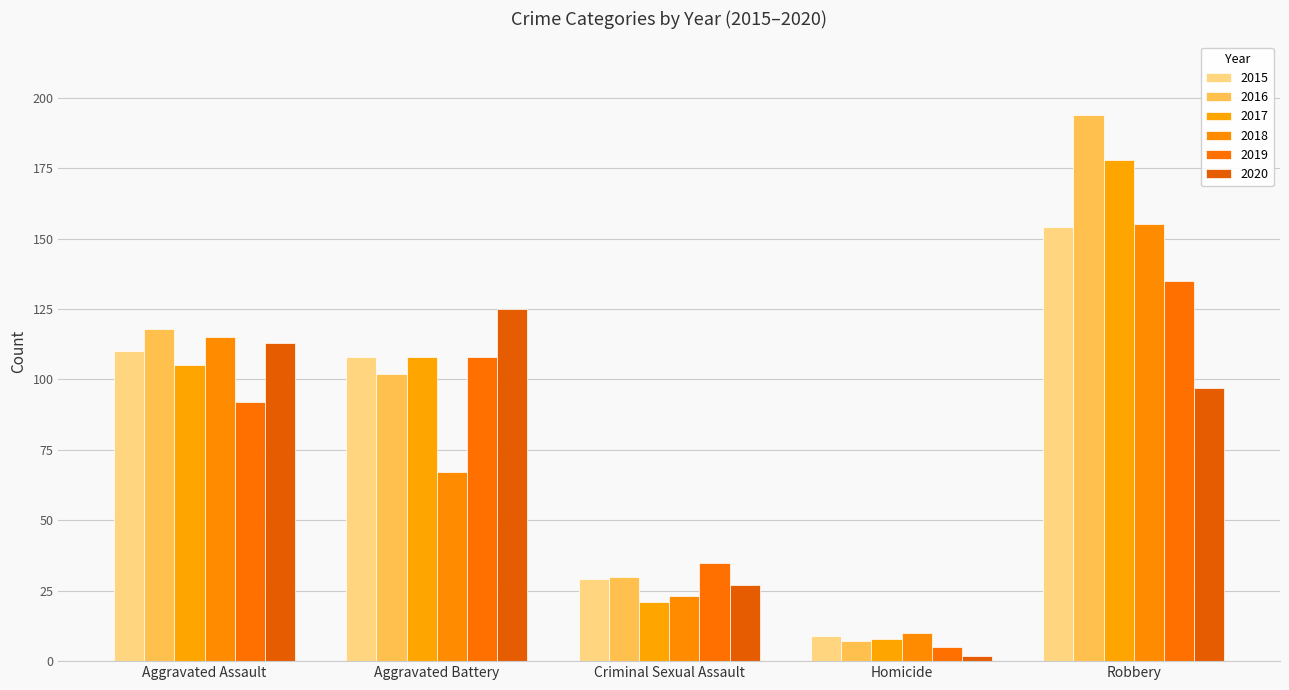

What is the value of the 2019 bar at the 4th from the left?

5